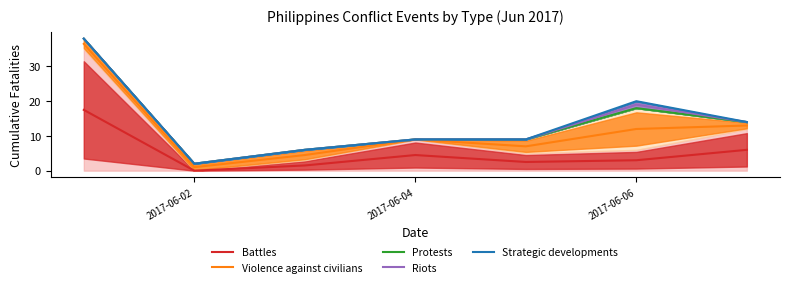

True or false: Battles and Riots intersect in this chart.

False